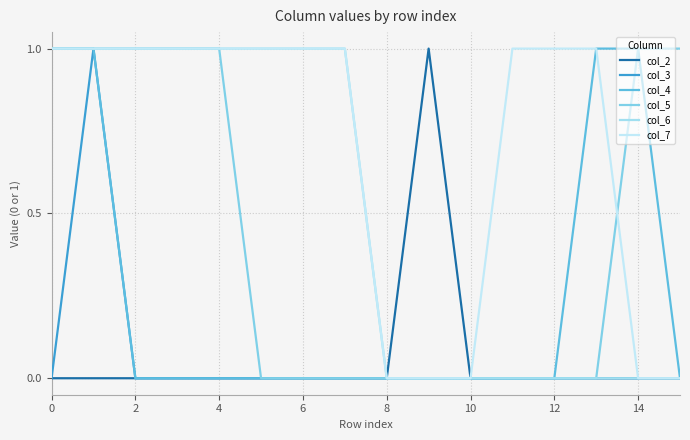

What are all the series names shown in the legend?

col_2, col_3, col_4, col_5, col_6, col_7